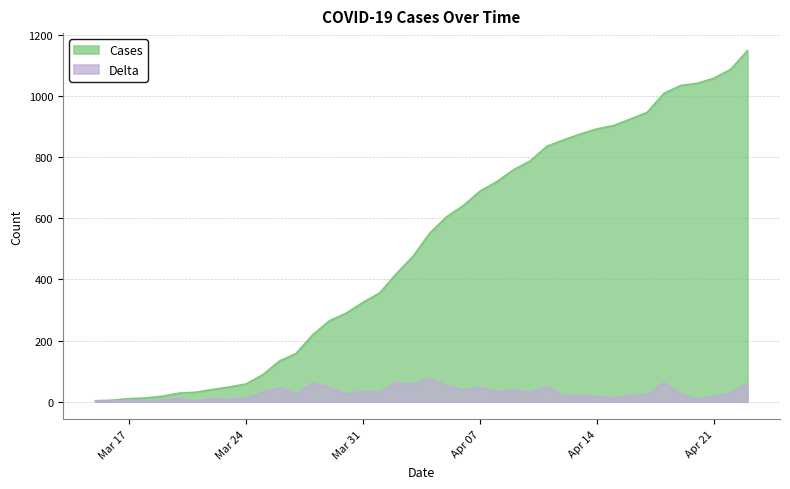

Where does the Cases series first go above 552?

2020-04-05